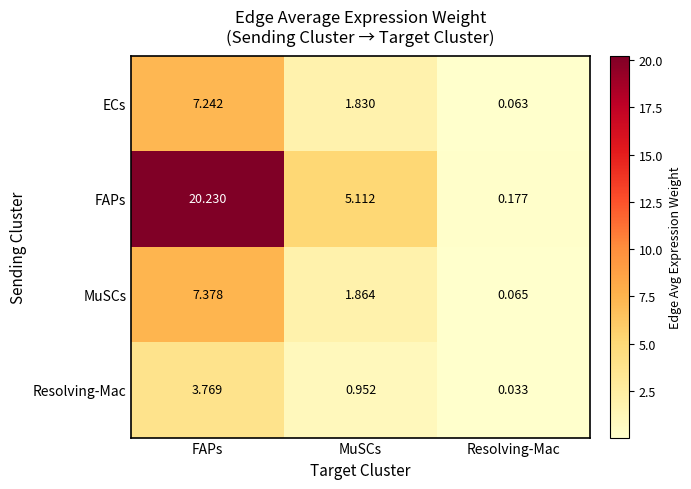

Which series has the largest range (max minus min)?

FAPs